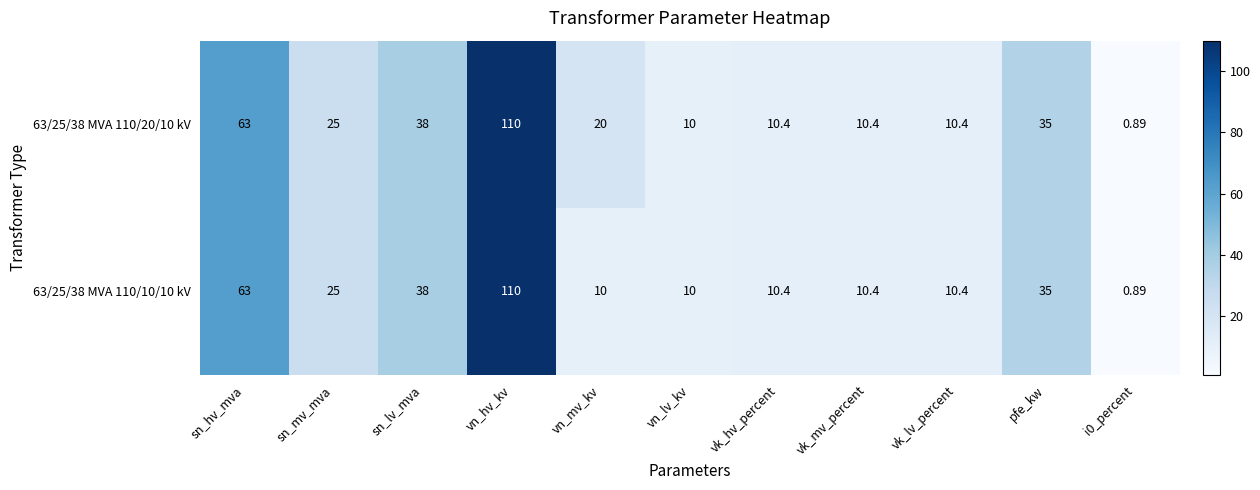

Where is 63/25/38 MVA 110/20/10 kV nearest to the value 55?

sn_hv_mva